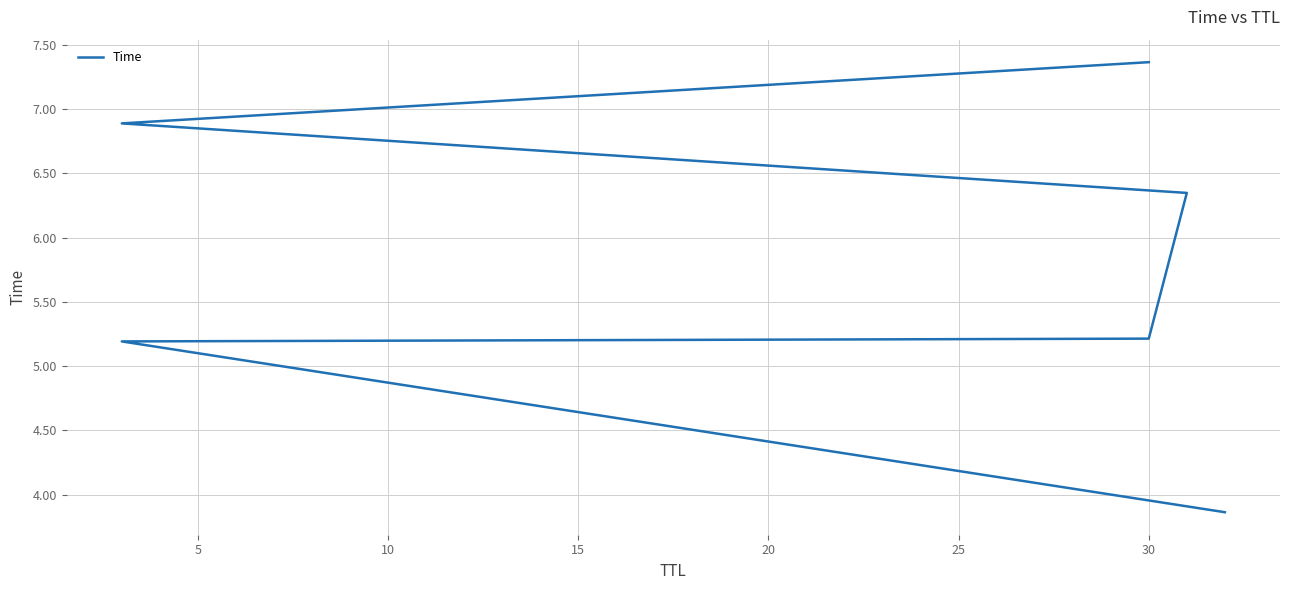

Read the value at 30.

5.2